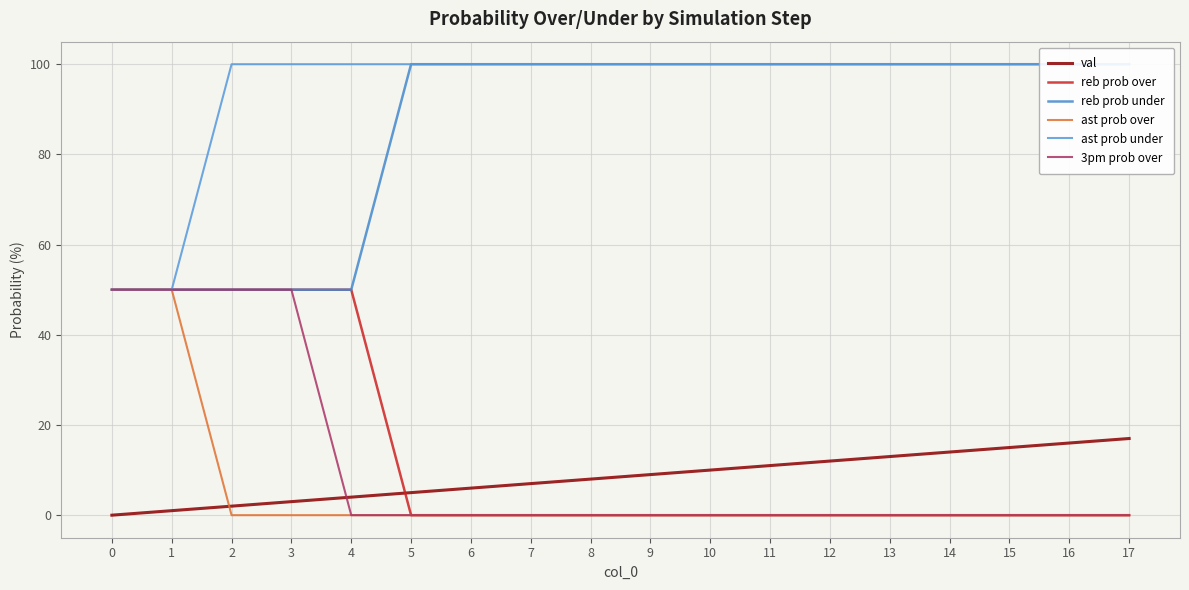

True or false: reb prob under has more than 0 interior local peaks.

False